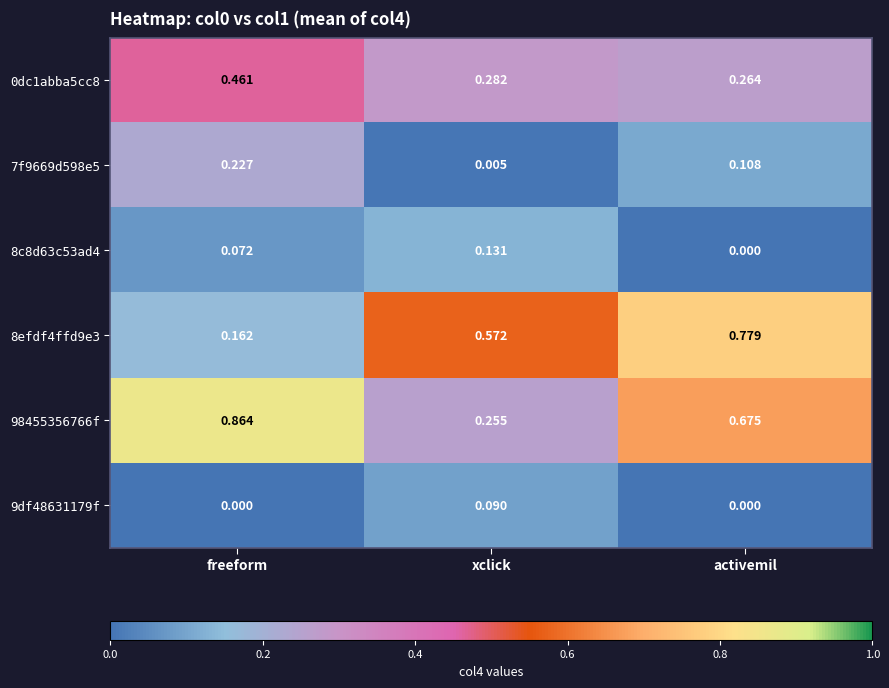

List the labels in order of 7f9669d598e5 value, smallest first.

xclick, activemil, freeform